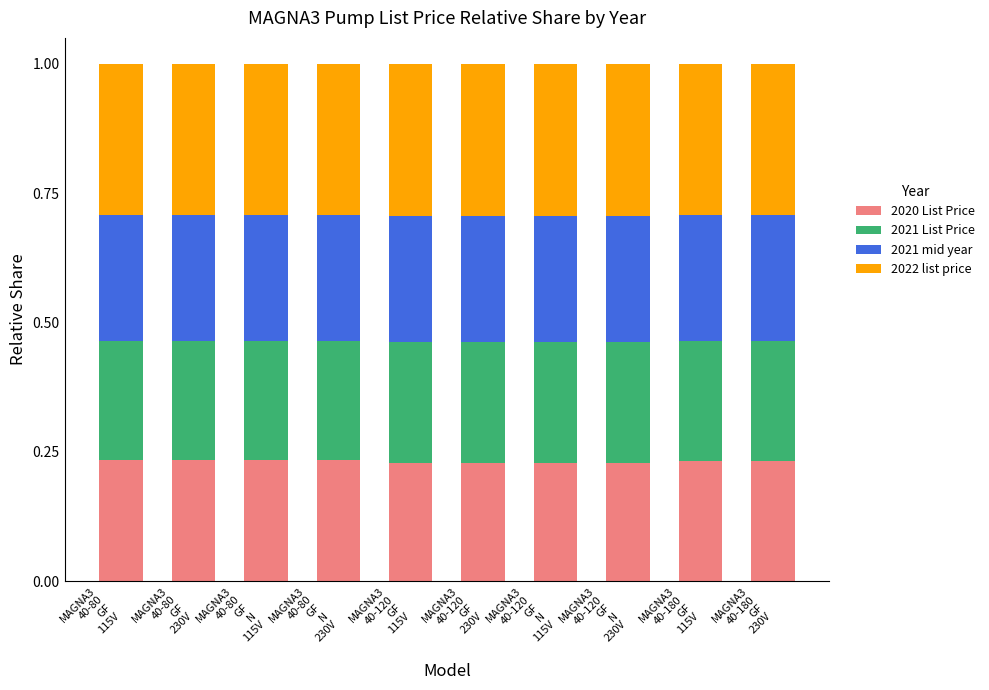

What is the sum of all 2020 List Price values?

2.3